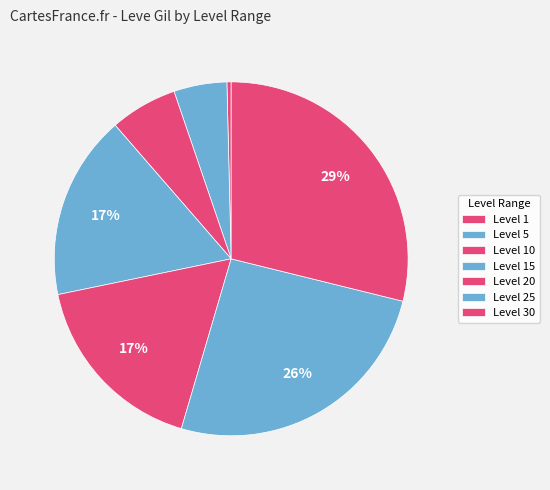

Count the number of slices in the pie.

7